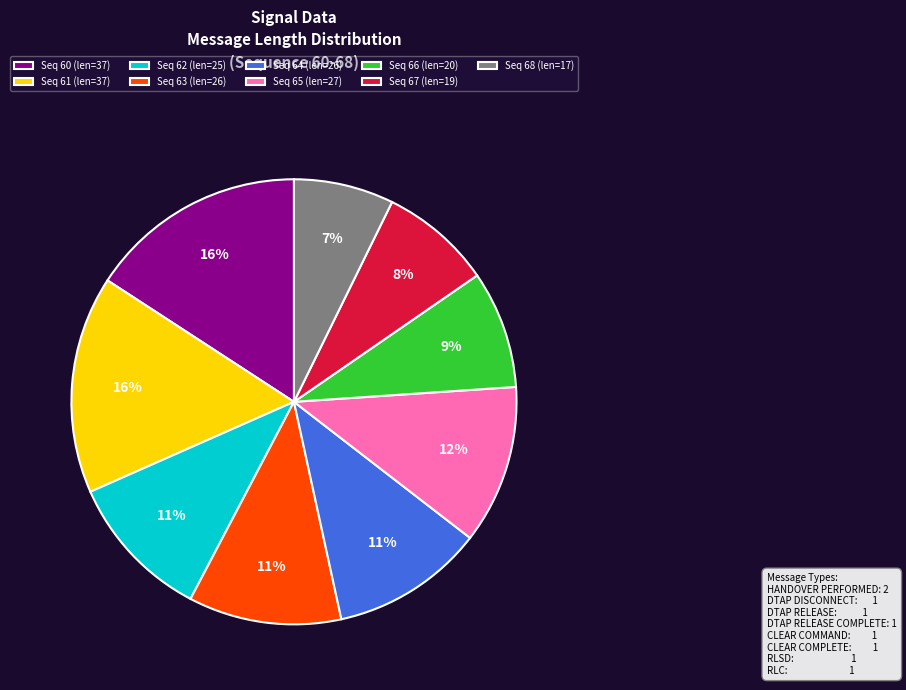

Between Seq 66 (len=20) and Seq 62 (len=25), which is larger?

Seq 62 (len=25)